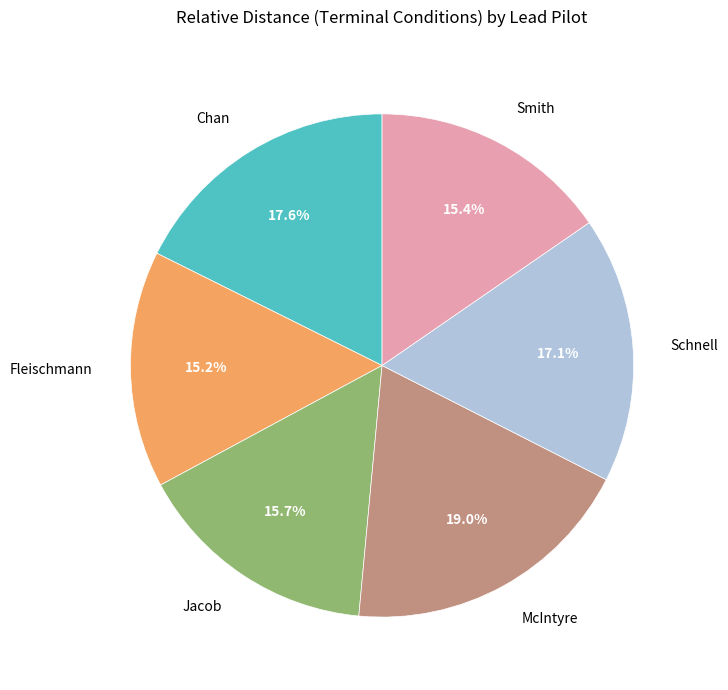

To the nearest percent, what is the difference between the largest and smallest slice percentages?

4%